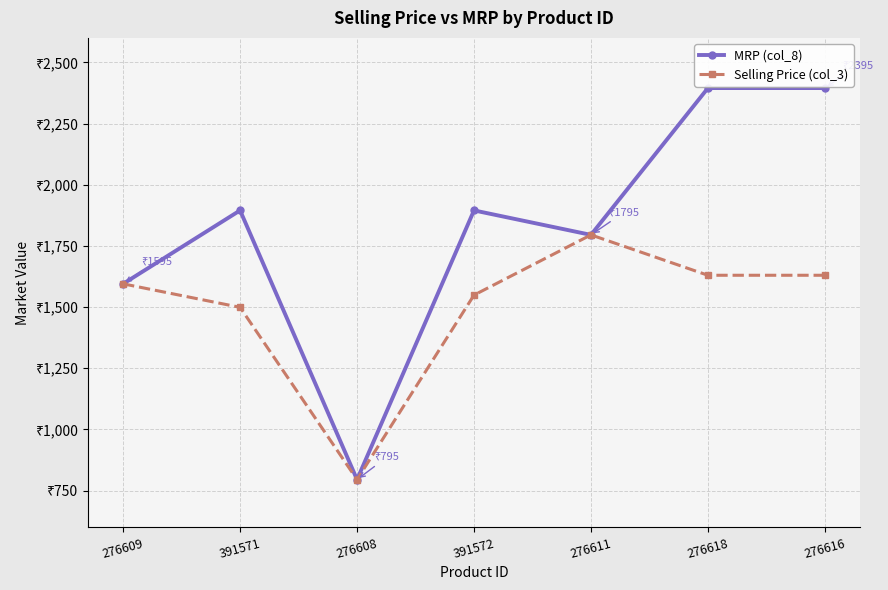

Is this an area chart (filled region under the line)?

No